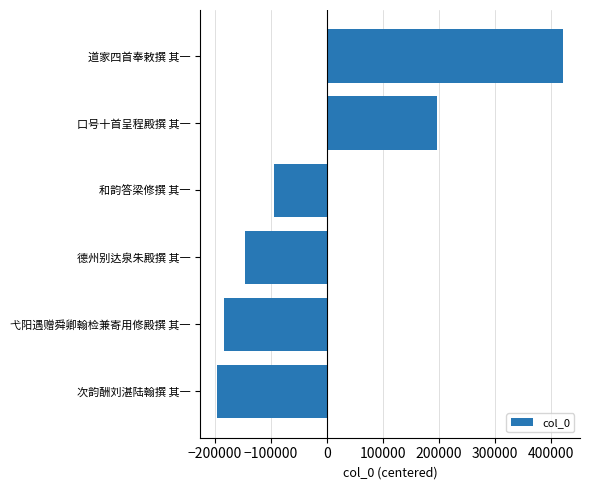

What is the change in value from 弋阳遇赠舜卿翰检兼寄用修殿撰 其一 to 和韵答梁修撰 其一?

+89214.0